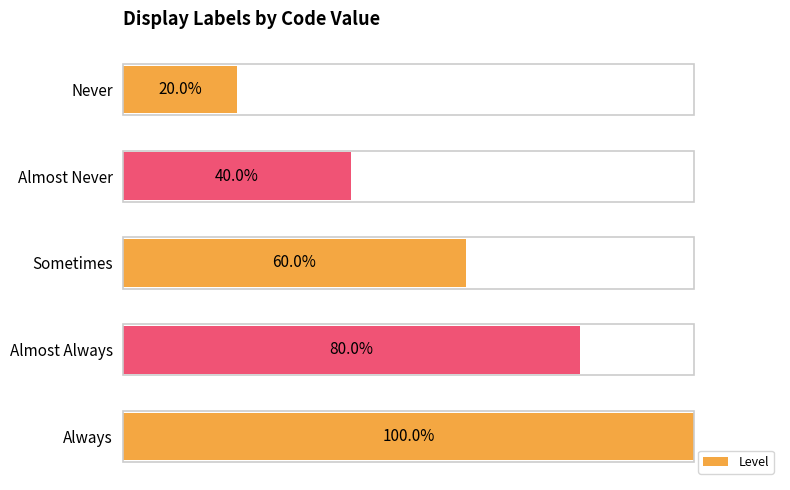

What is the label of the 2nd bar from the top?

Almost Never